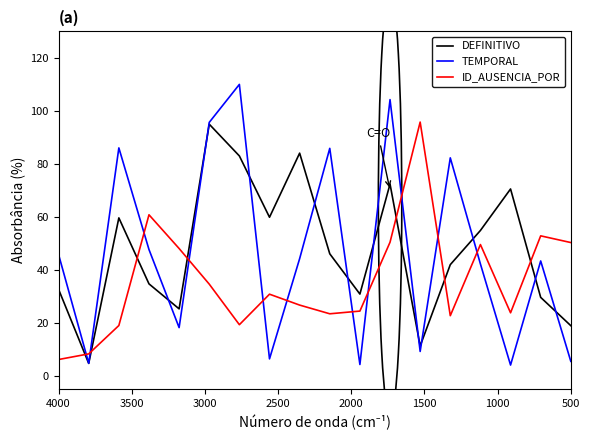

What is the value of the TEMPORAL point at the 8th from the left?

6.4